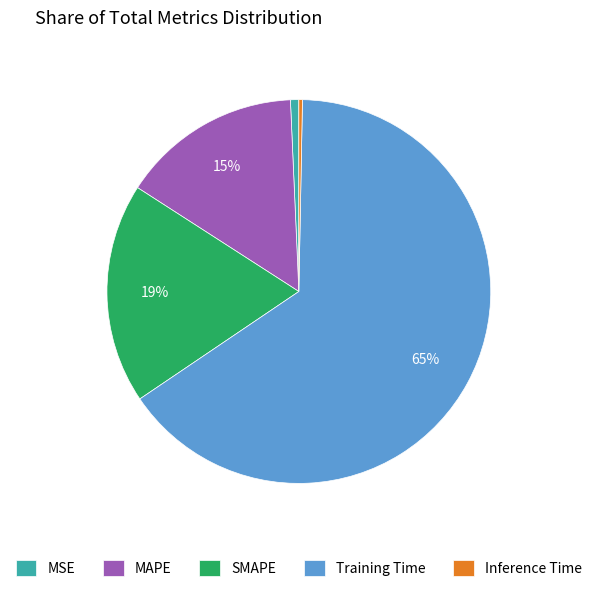

How many slices are in this pie chart?

5